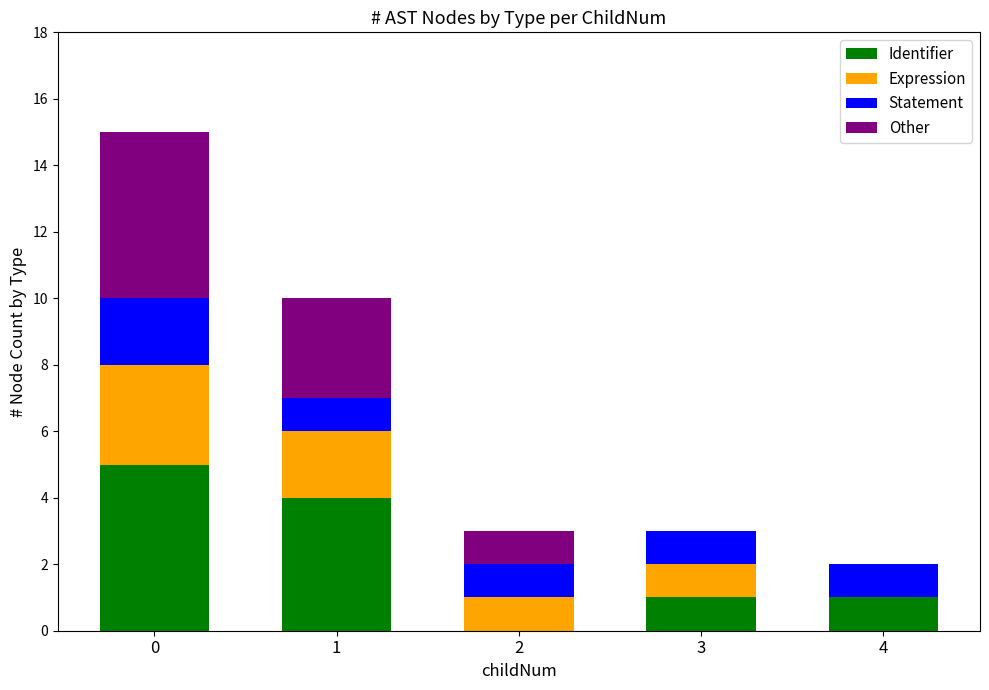

What is the difference between the Identifier values at 2 and 0?

5